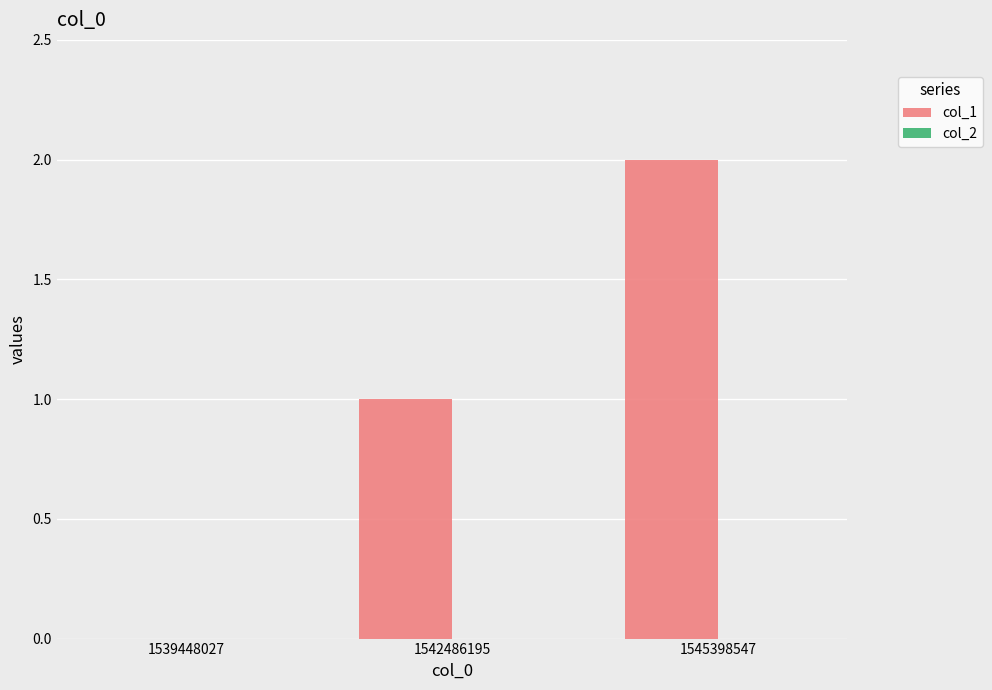

What is the sum of the values at 1542486195 and 1545398547?

3